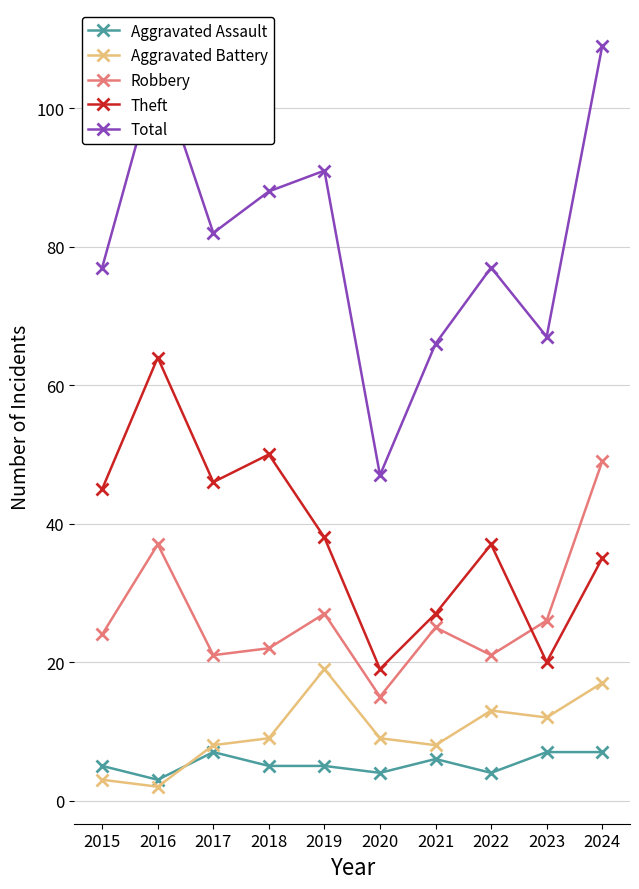

Reading left to right, extract all data points from this chart.

Aggravated Assault: 5	3	7	5	5	4	6	4	7	7
Aggravated Battery: 3	2	8	9	19	9	8	13	12	17
Robbery: 24	37	21	22	27	15	25	21	26	49
Theft: 45	64	46	50	38	19	27	37	20	35
Total: 77	106	82	88	91	47	66	77	67	109